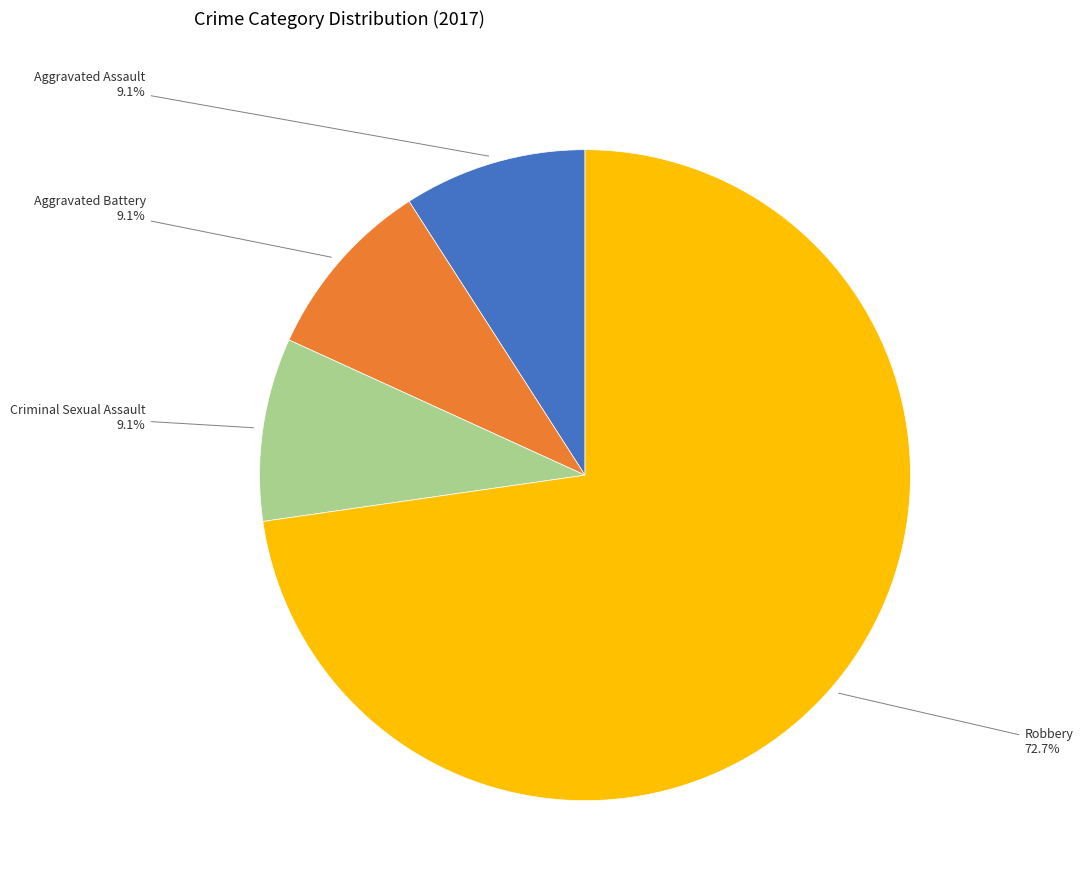

Does any single category account for the majority?

Yes